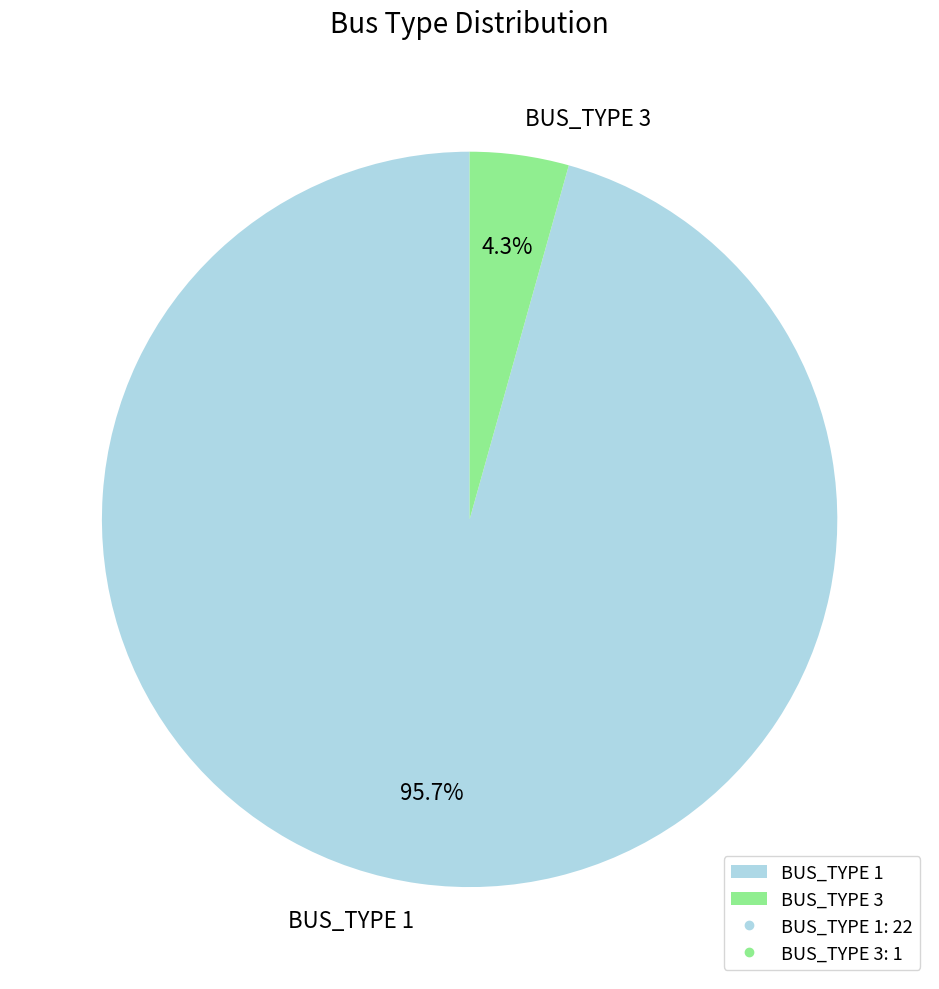

Is the sum of BUS_TYPE 1 and BUS_TYPE 3 greater than half?

Yes